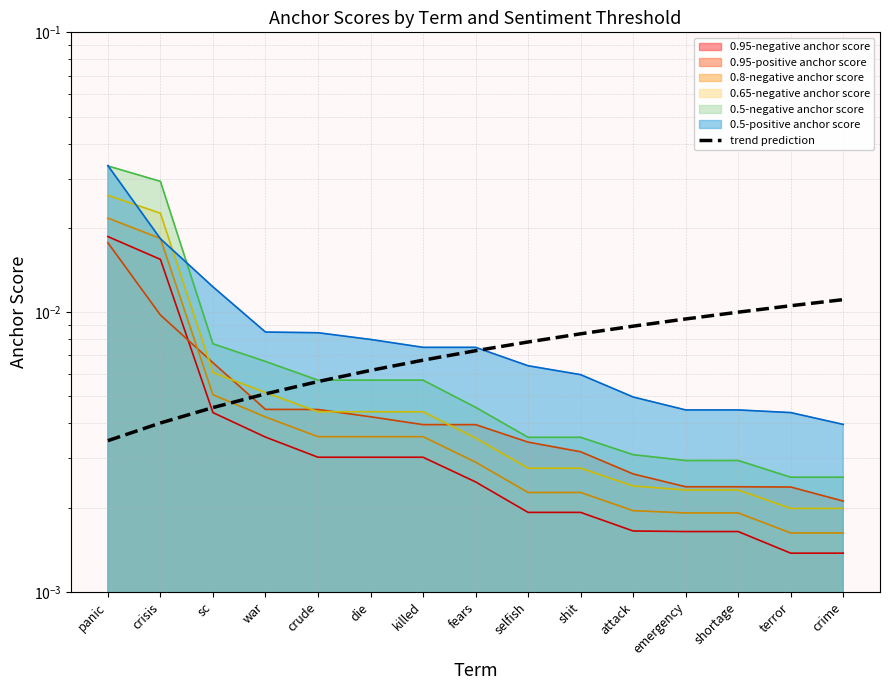

What is the label of the 13th point from the left?

shortage